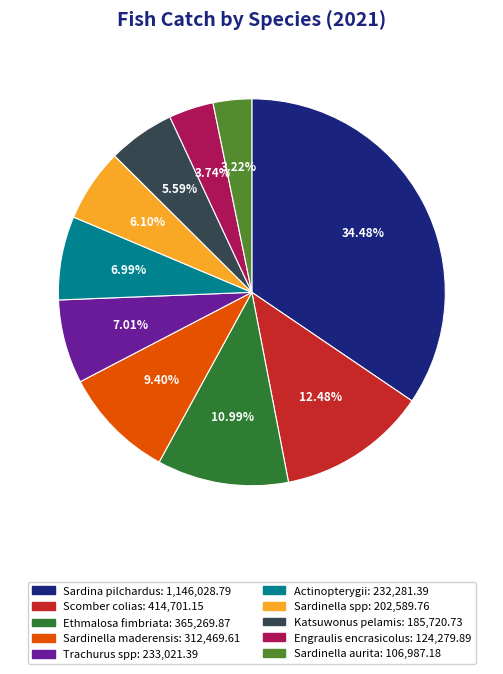

Does Katsuwonus pelamis account for over 50% of the chart?

No